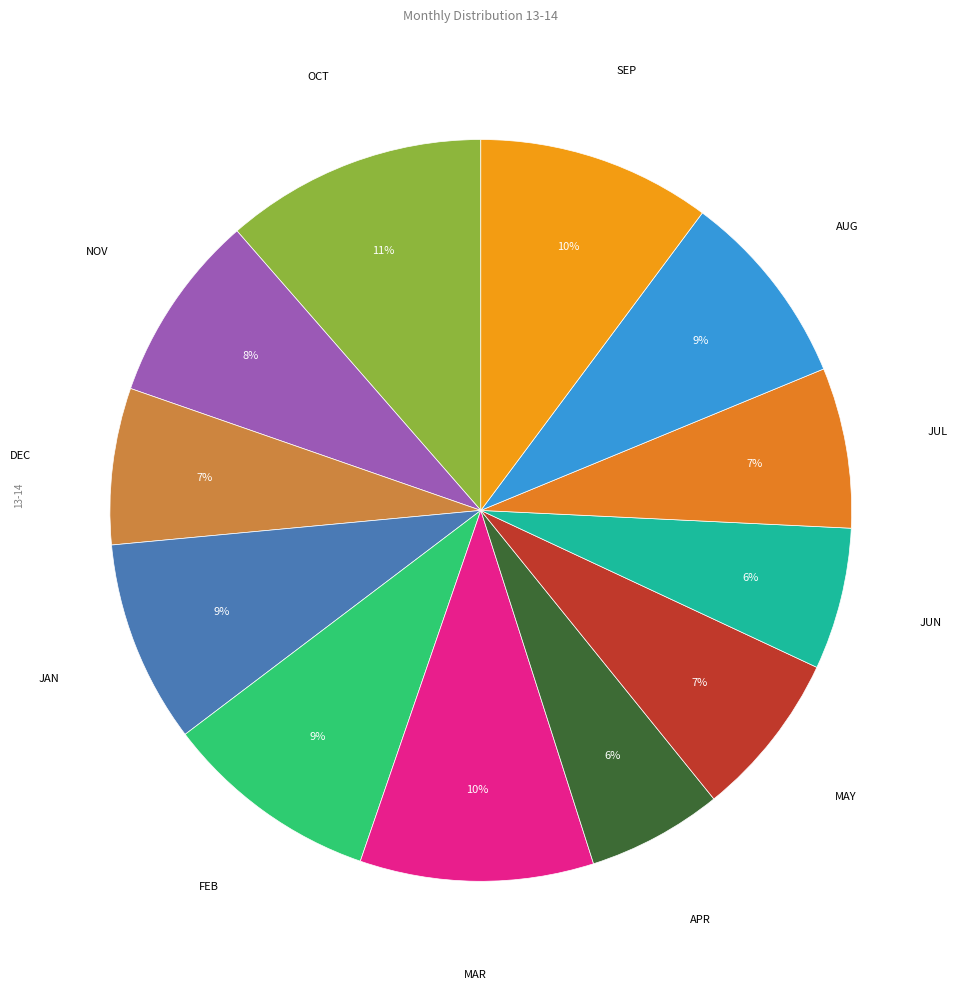

How many slices are in this pie chart?

12